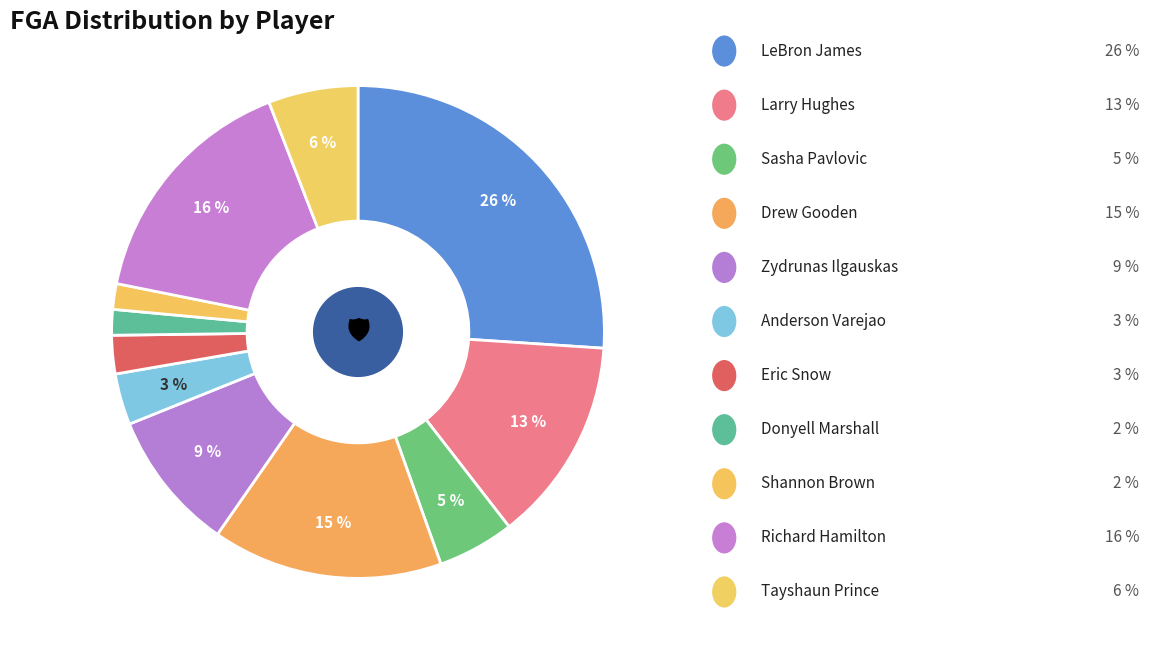

To the nearest percent, what is the difference between the largest and smallest slice percentages?

24%